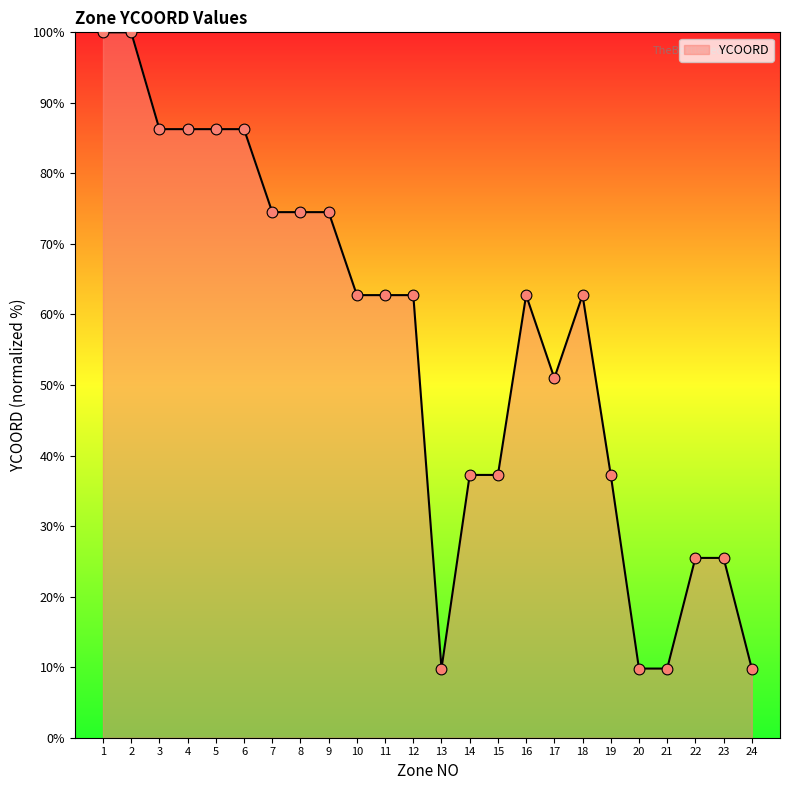

What is the change in value from 1 to 15?

-62.7